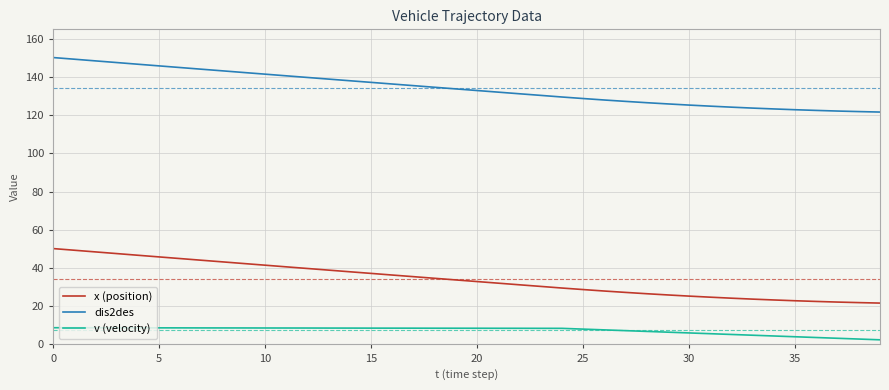

Which series has the largest total across all categories?

dis2des